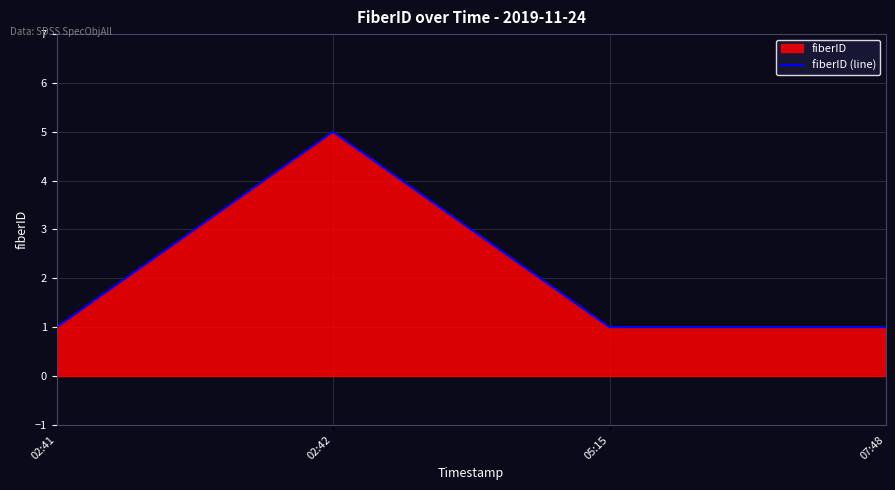

True or false: the data has more than 1 interior local peaks.

False